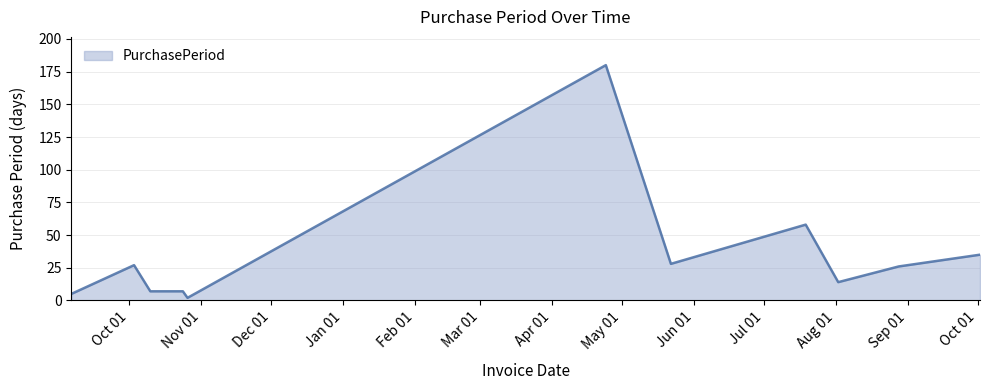

What is the difference between the second highest and minimum values?

56